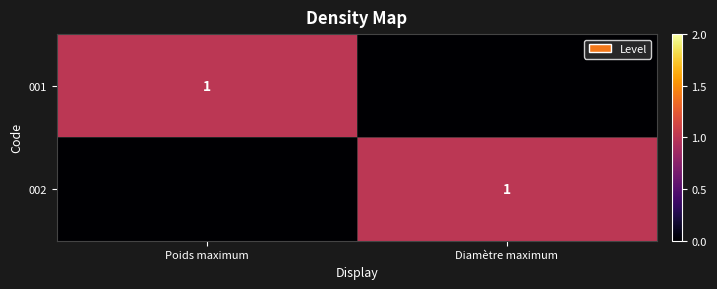

The 001 series shows 0 at Poids maximum. True or false?

False